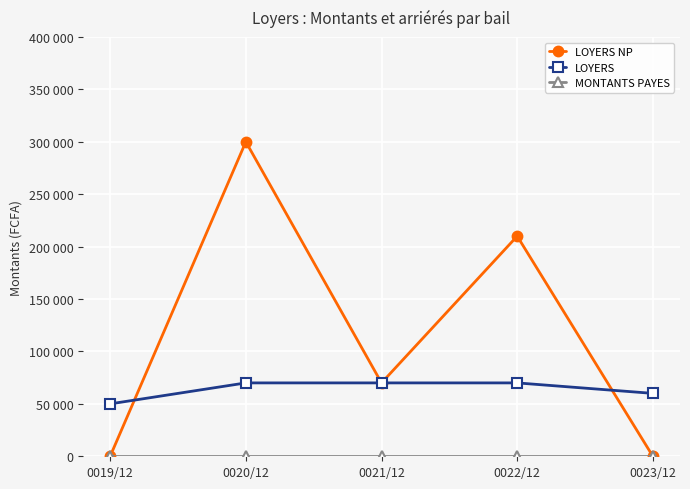

List the labels in order of LOYERS NP value, largest first.

0020/12, 0022/12, 0021/12, 0019/12, 0023/12